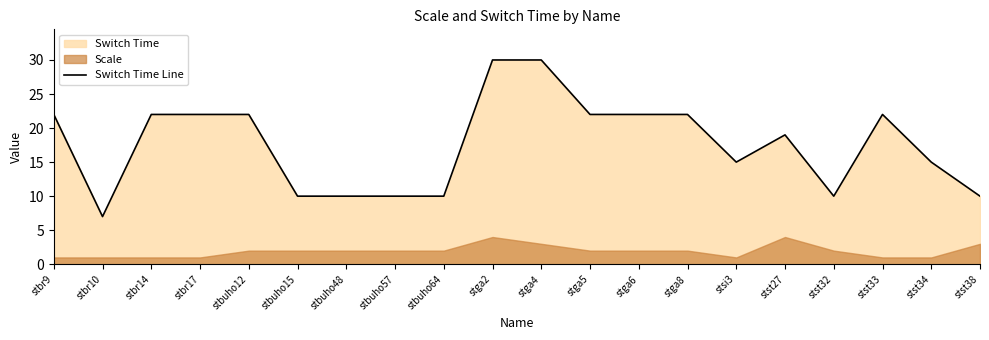

What is the value of the 11th point from the left?

30